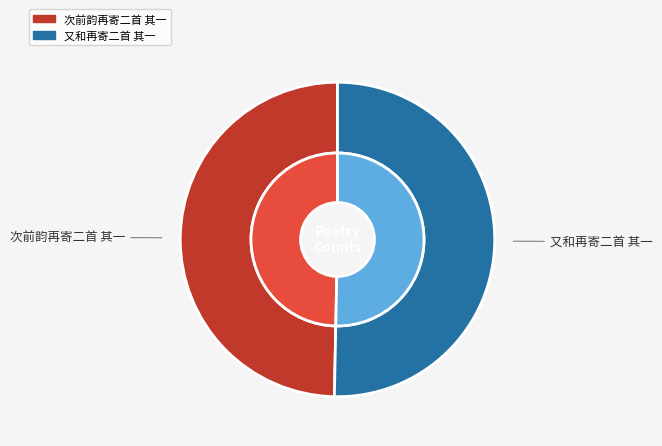

Rank the categories by value from lowest to highest.

次前韵再寄二首 其一, 又和再寄二首 其一